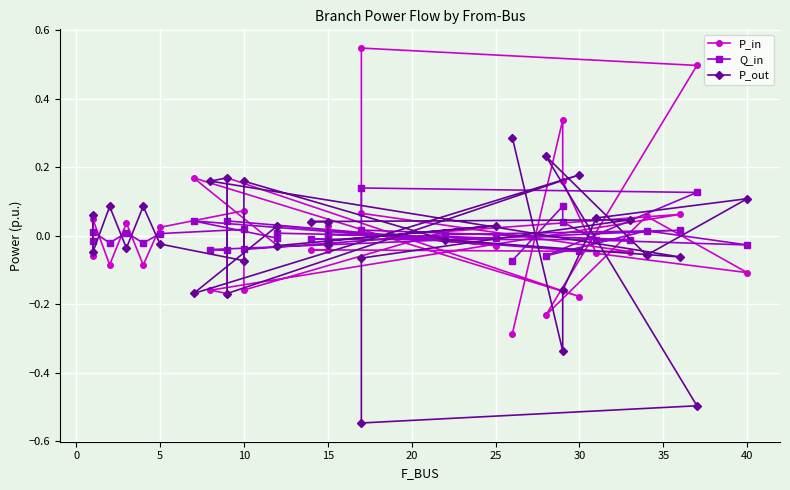

Which series has the largest total across all categories?

P_in